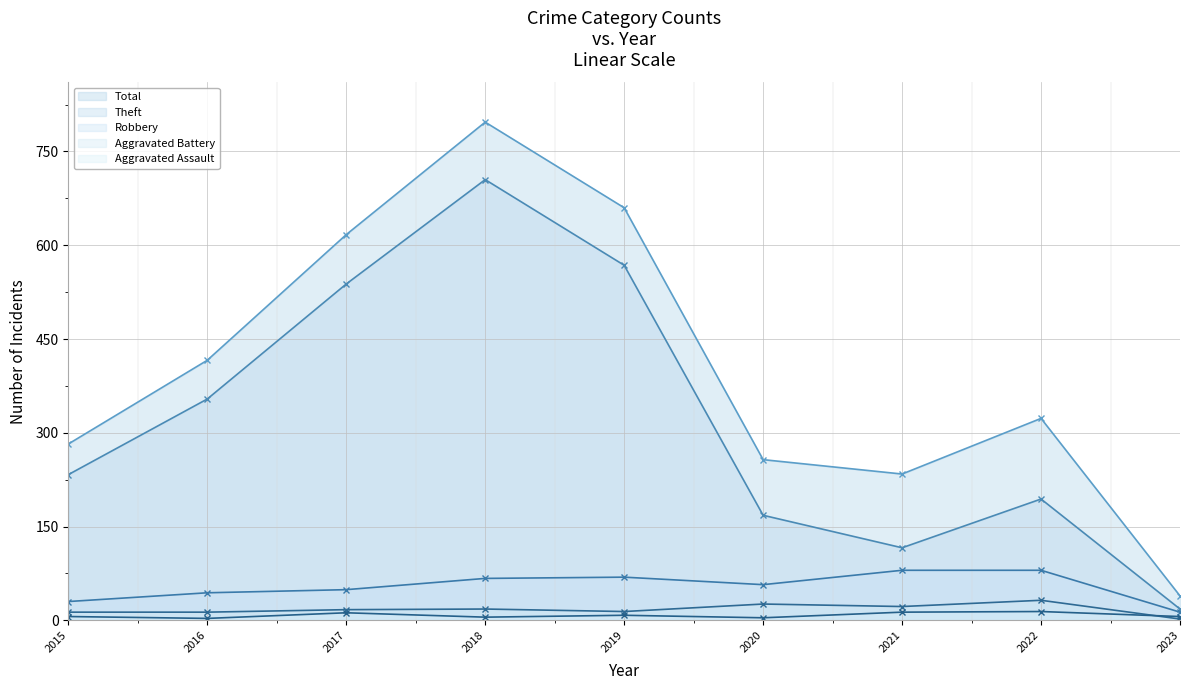

The Robbery series shows 120 at 2022. True or false?

False